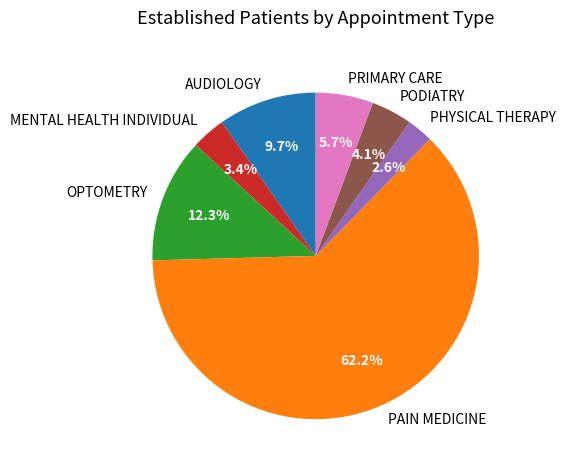

Which slice is the smallest?

PHYSICAL THERAPY